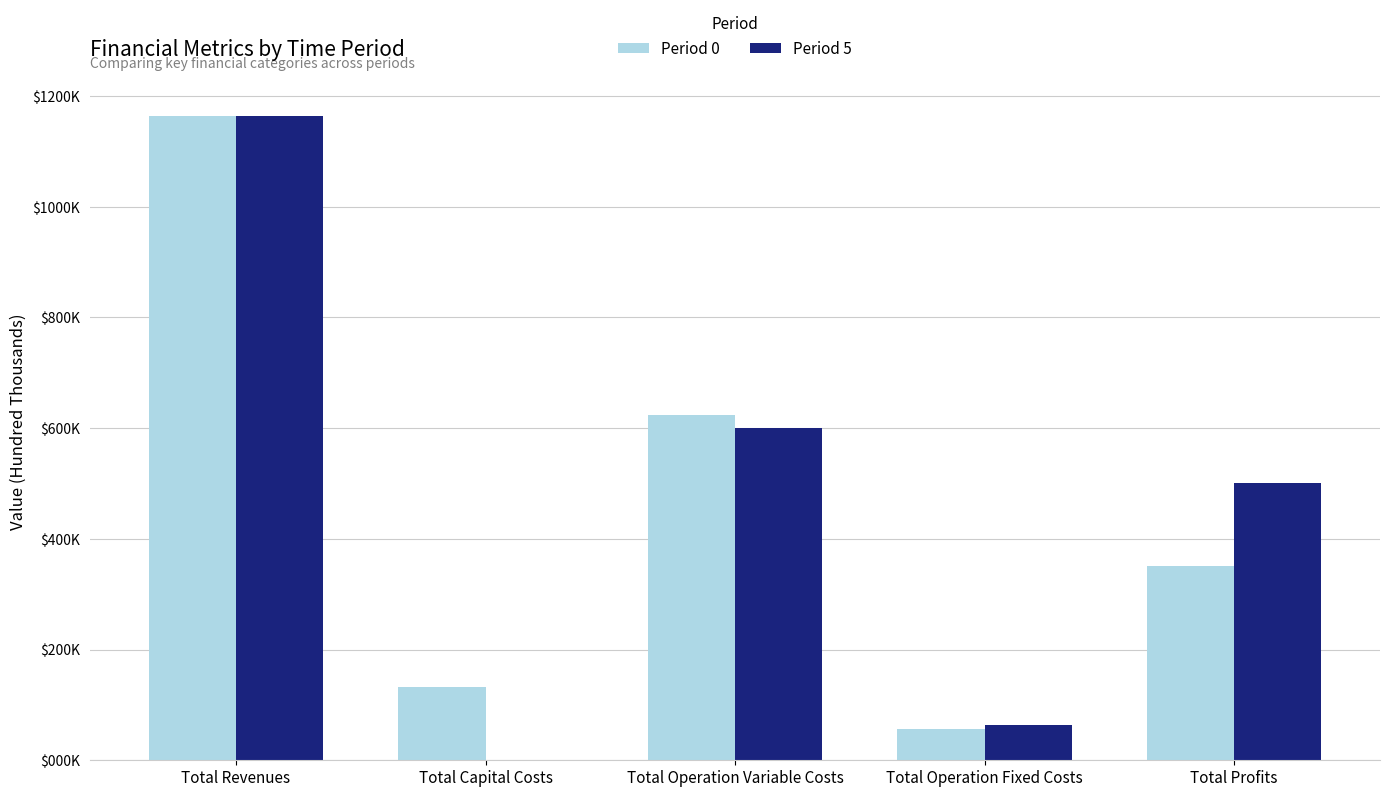

Which series has the largest total across all categories?

Period 5